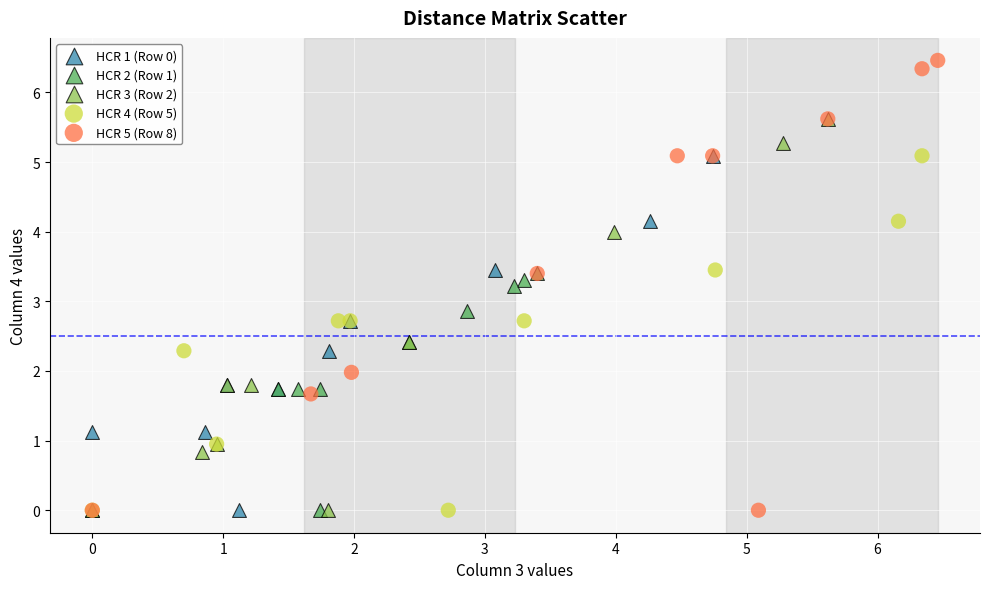

Which series has the widest spread of Y values?

HCR 5 (Row 8)